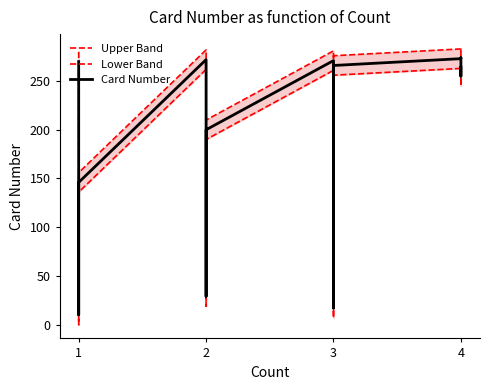

The value of Lower Band at 2 is 262. True or false?

True